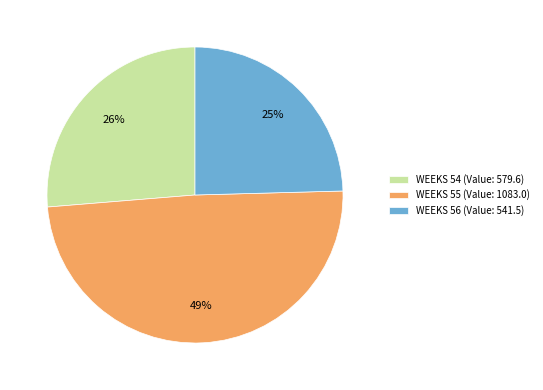

Approximately how many times larger is the value at WEEKS 56 (Value: 541.5) compared to WEEKS 55 (Value: 1083.0)?

0.5